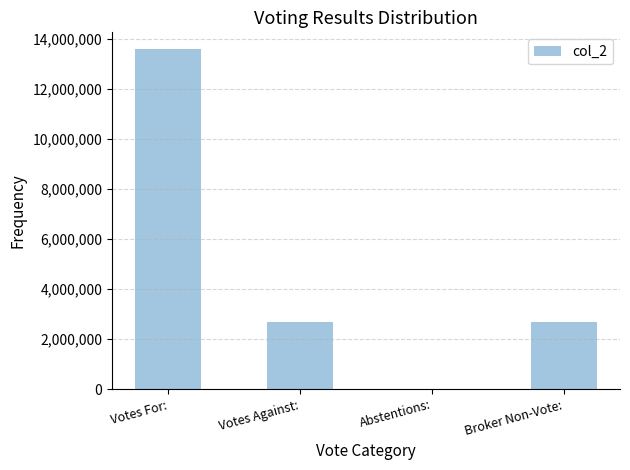

The chart shows a value of 1164717 at Broker Non-Vote:. True or false?

False